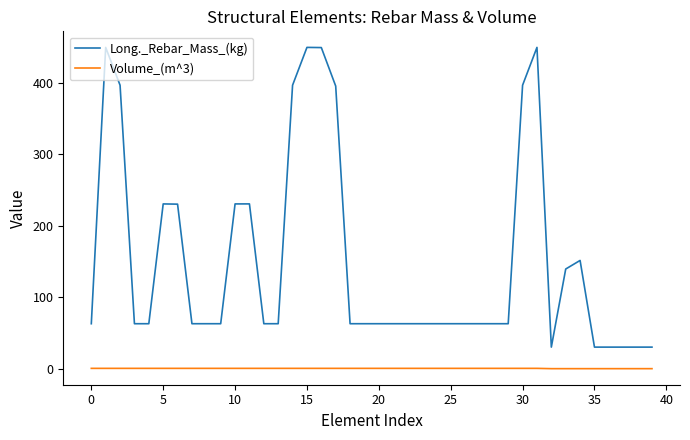

Which series has the largest range (max minus min)?

Long._Rebar_Mass_(kg)